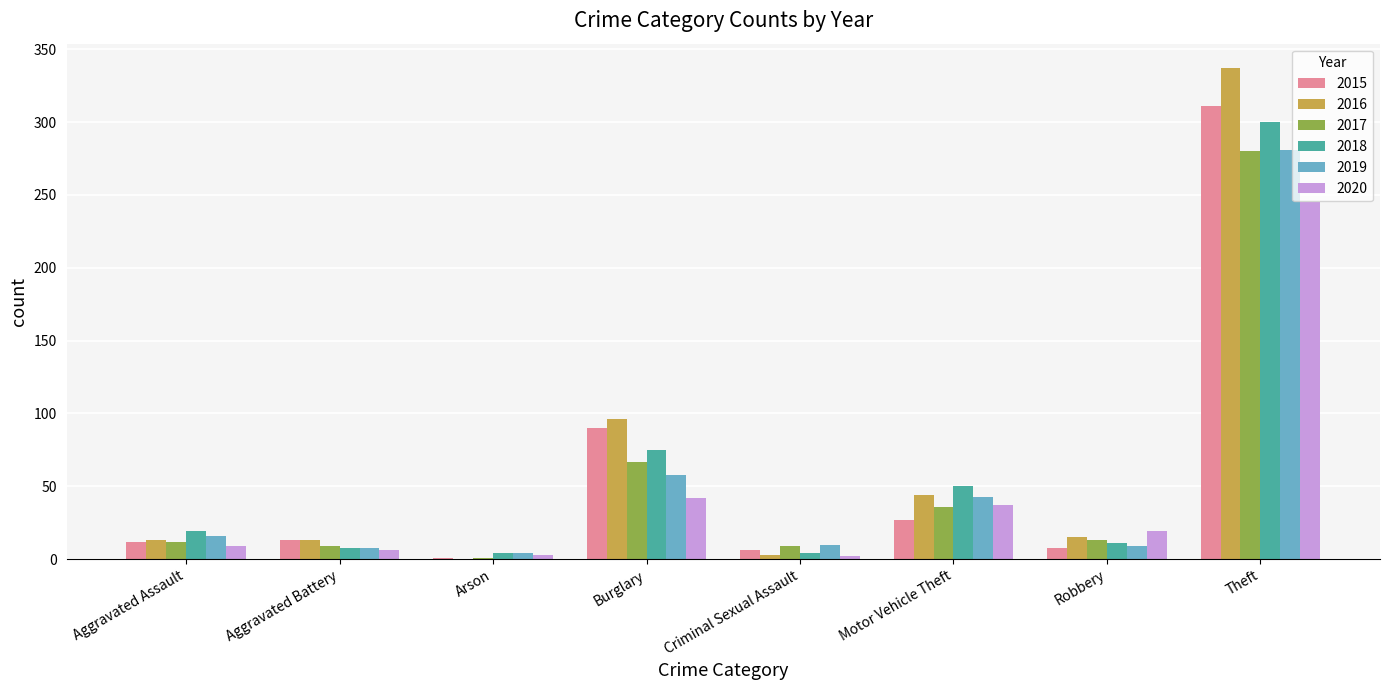

Is the value of 2017 at Robbery greater than the value of 2019 at Motor Vehicle Theft?

No